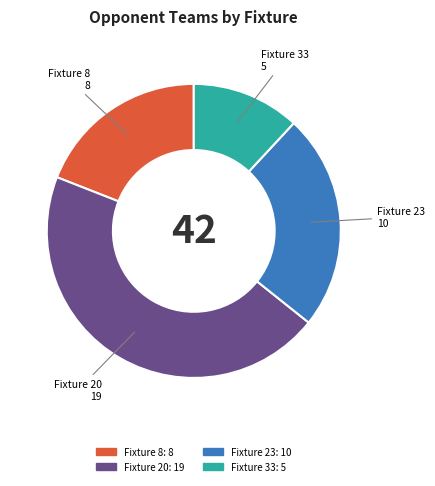

The Fixture 20 slice represents 54% of the pie. True or false?

False